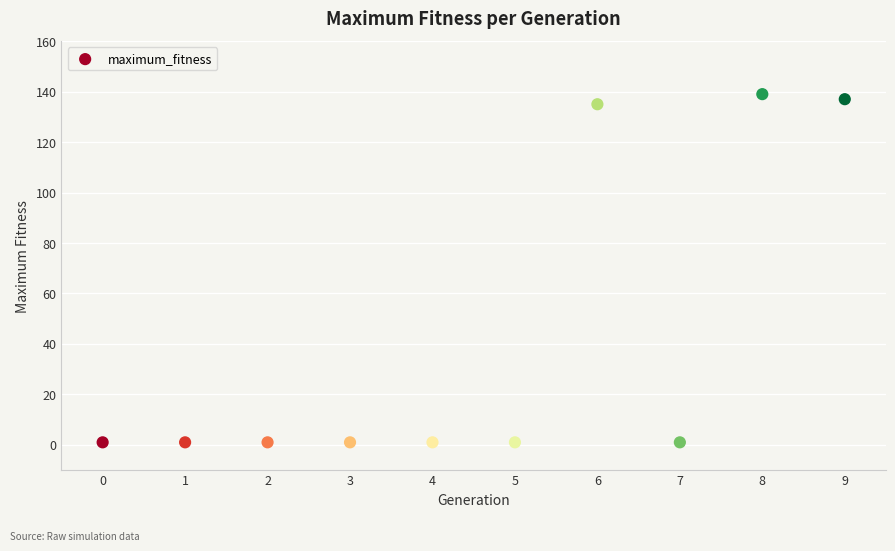

What Y value in the scatter plot is closest to 70?

135